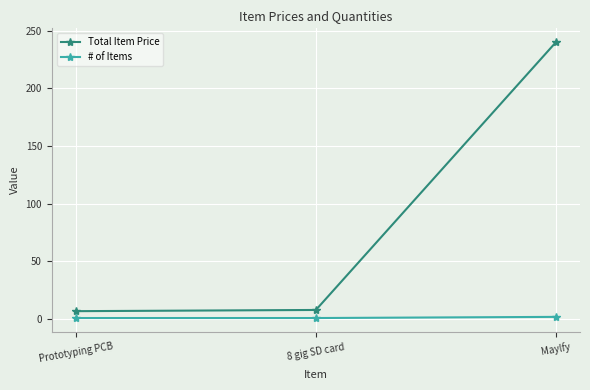

Between Prototyping PCB and Maylfy, which series saw the biggest shift?

Total Item Price